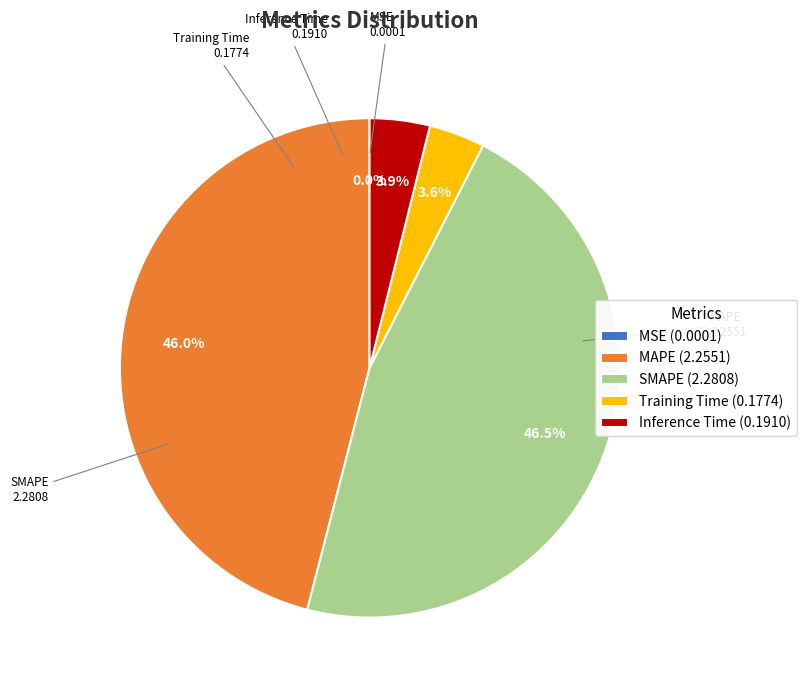

What percentage is NOT represented by MAPE (2.2551)?

54.0%